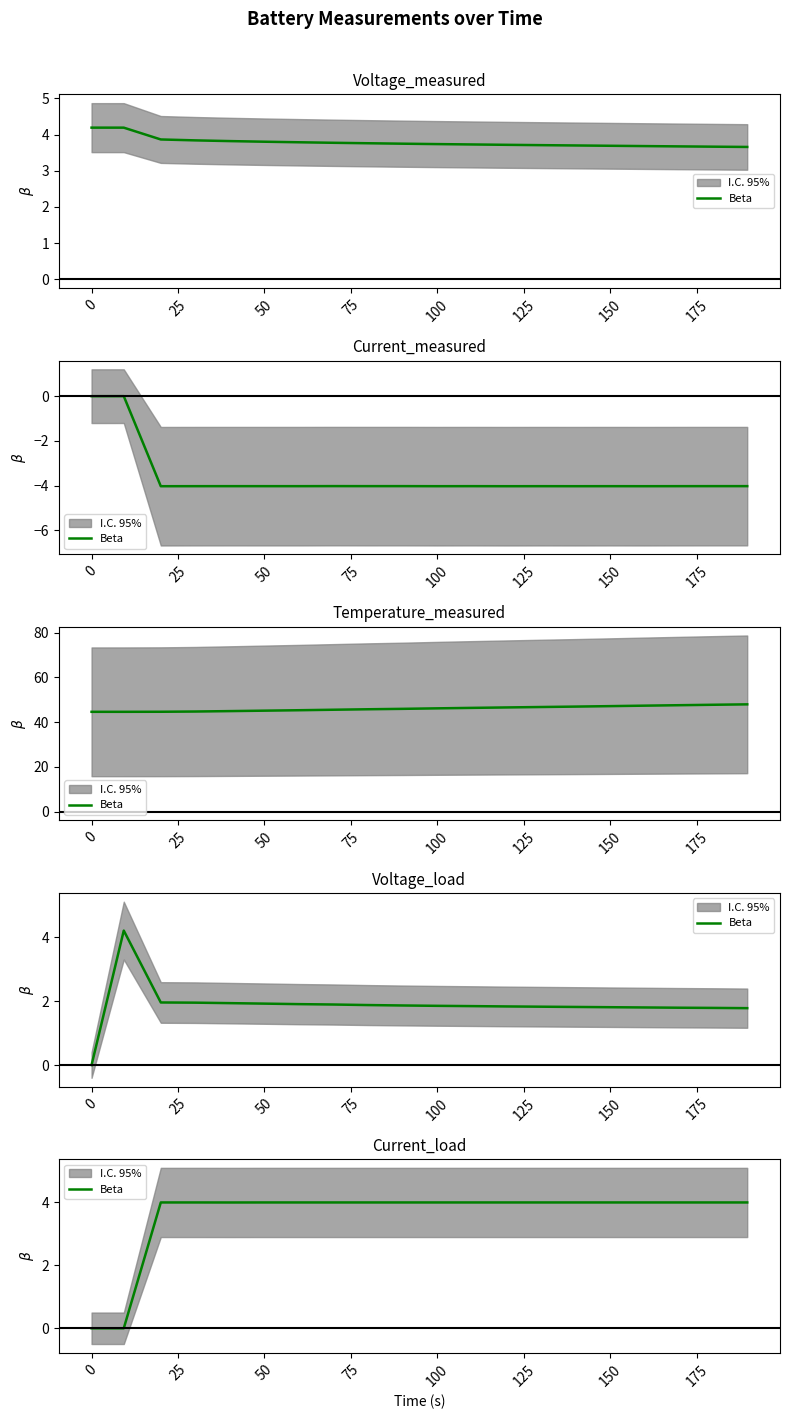

What is the label of the 18th point from the right?

25